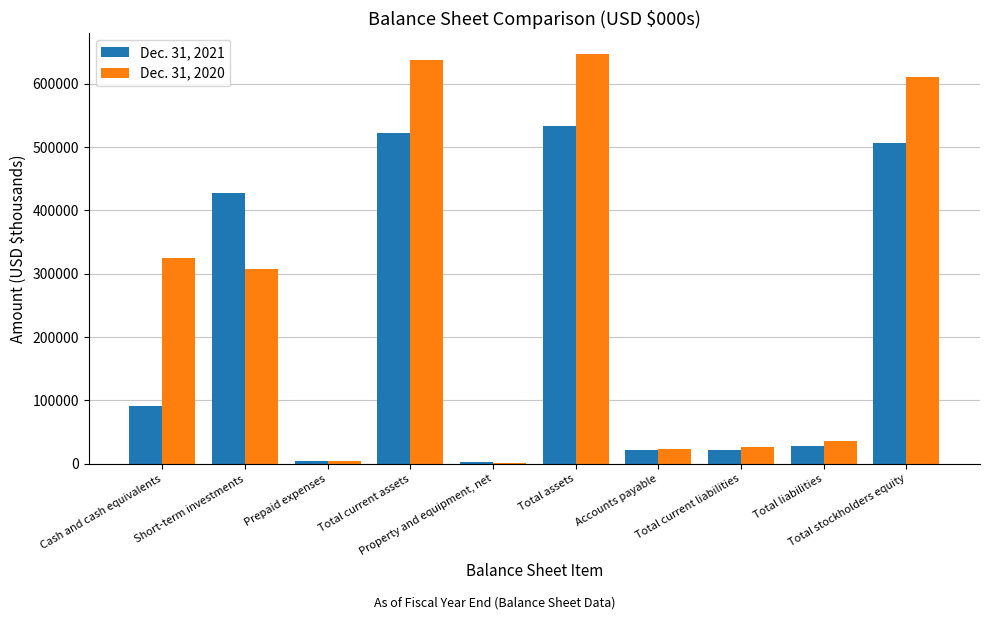

Which series has the largest total across all categories?

Dec. 31, 2020